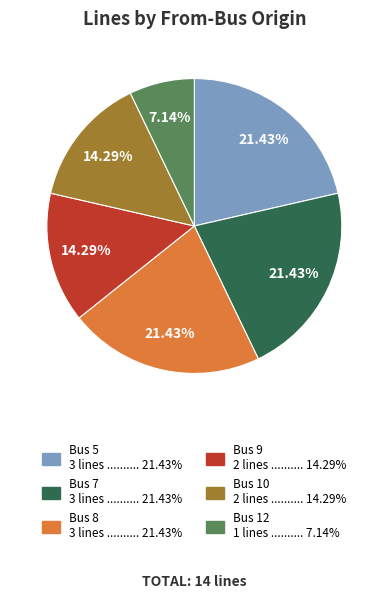

Is there a majority slice in this chart?

No